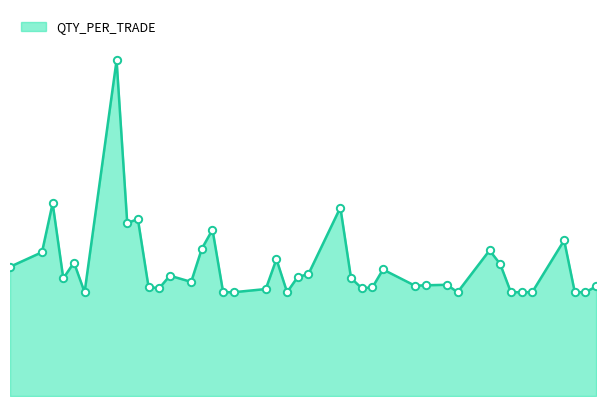

Does the chart have visible grid lines?

No